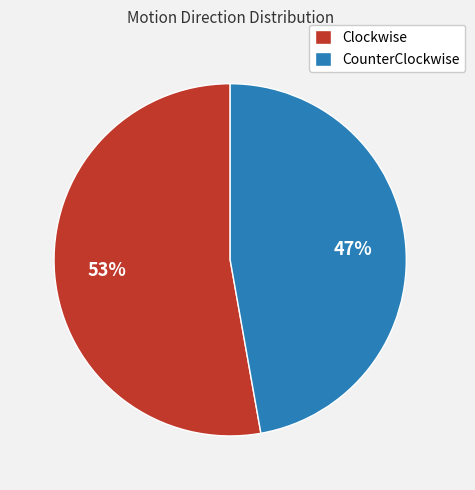

How many segments does this pie chart have?

2